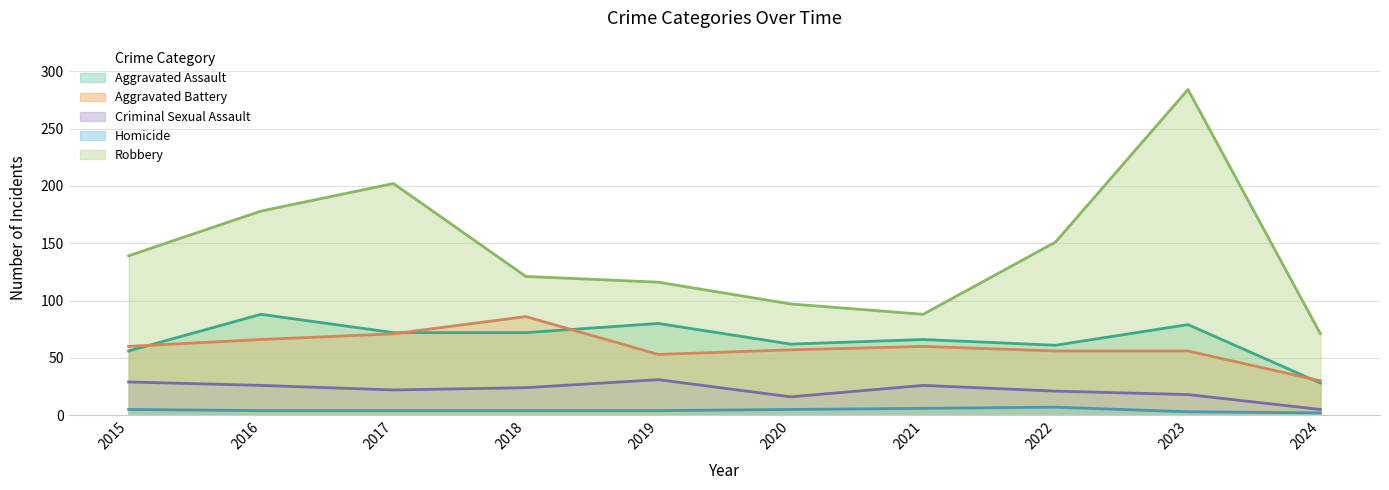

At how many categories does at least one series exceed 264?

1